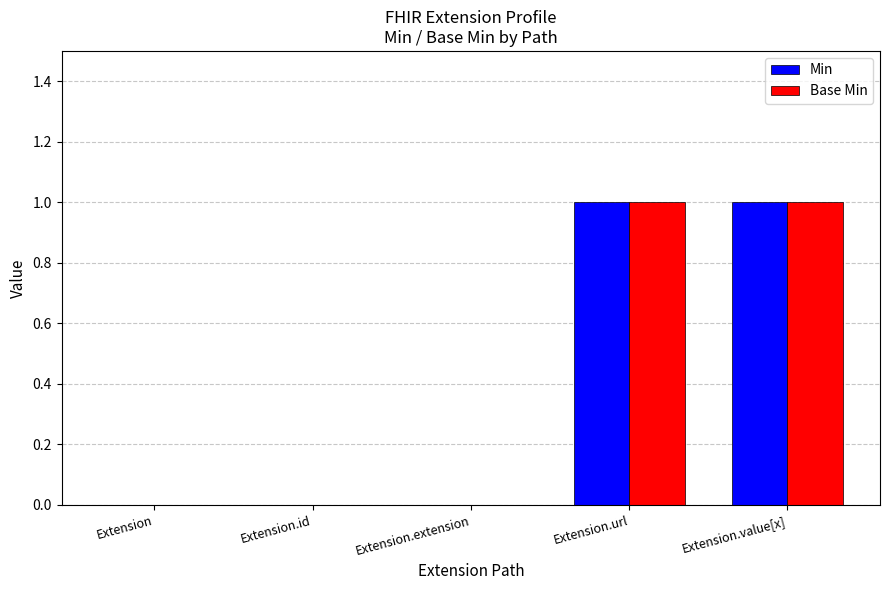

Reading left to right, extract all data points from this chart.

Min: Extension=0	Extension.id=0	Extension.extension=0	Extension.url=1	Extension.value[x]=1
Base Min: Extension=0	Extension.id=0	Extension.extension=0	Extension.url=1	Extension.value[x]=1